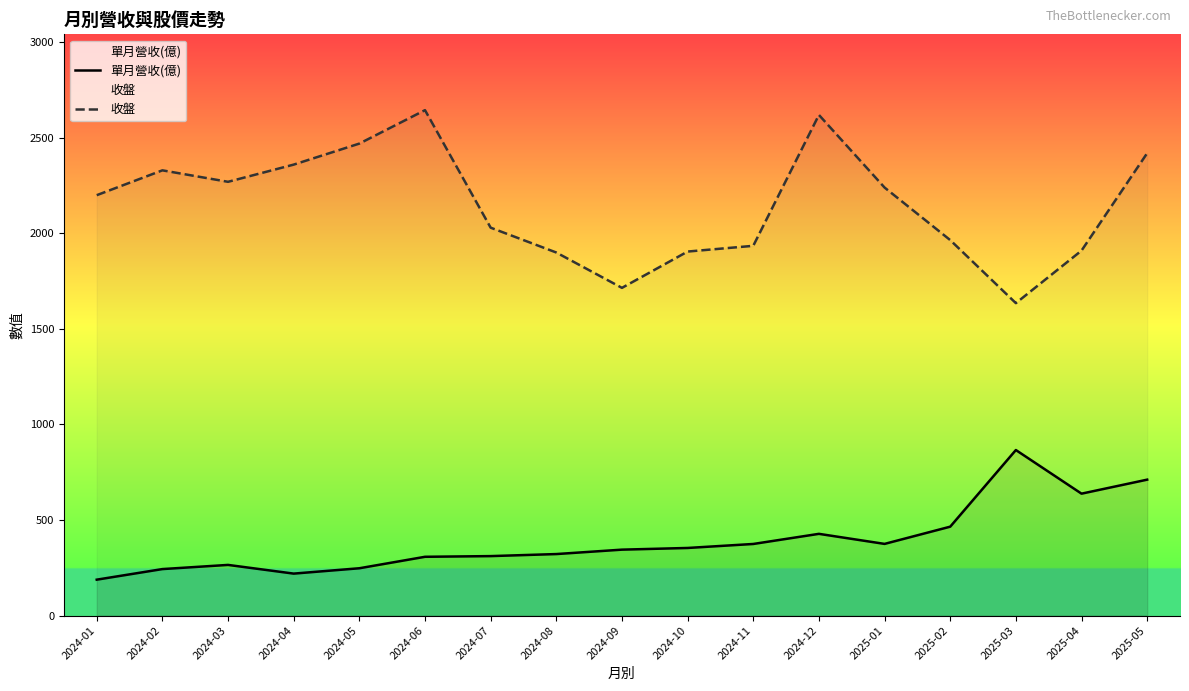

At which category does 單月營收(億) reach its first local valley?

2024-04